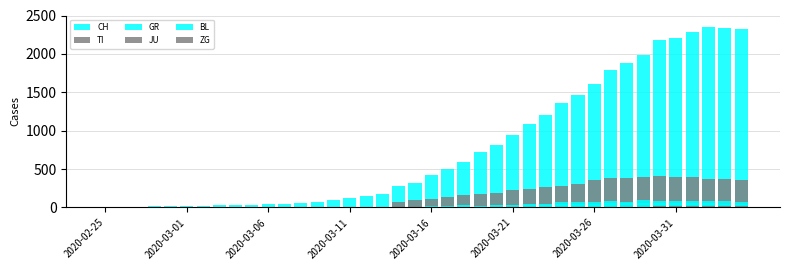

Which series has the largest total across all categories?

CH